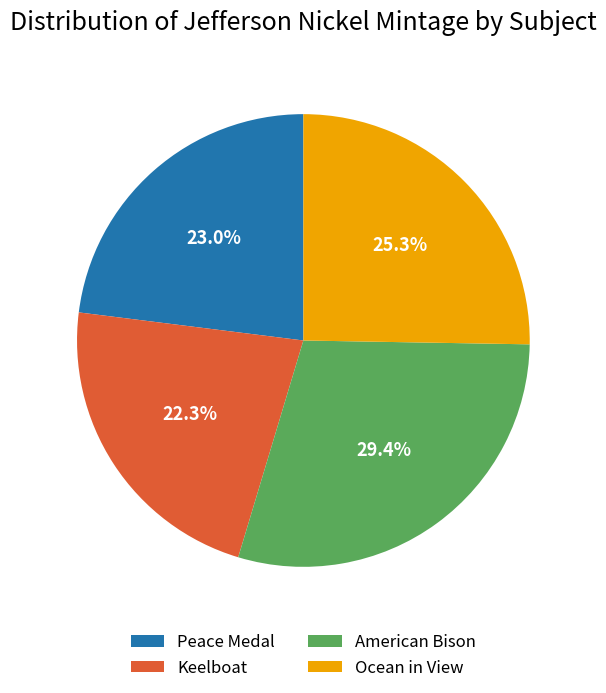

How many segments does this pie chart have?

4